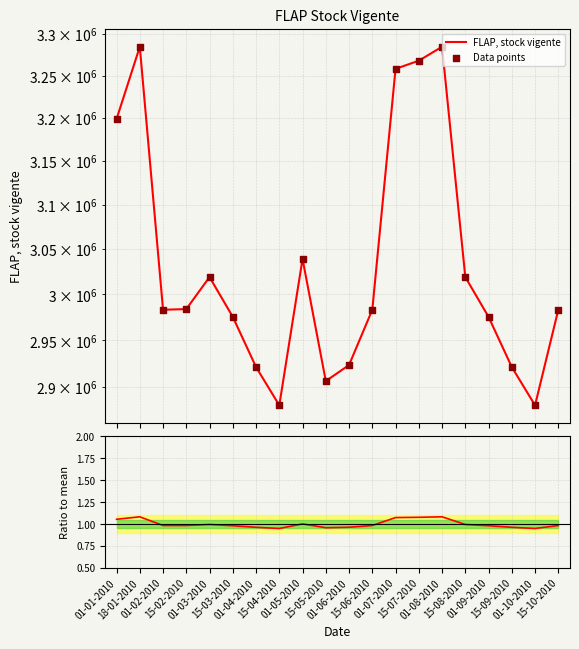

Which series has the largest total across all categories?

FLAP, stock vigente